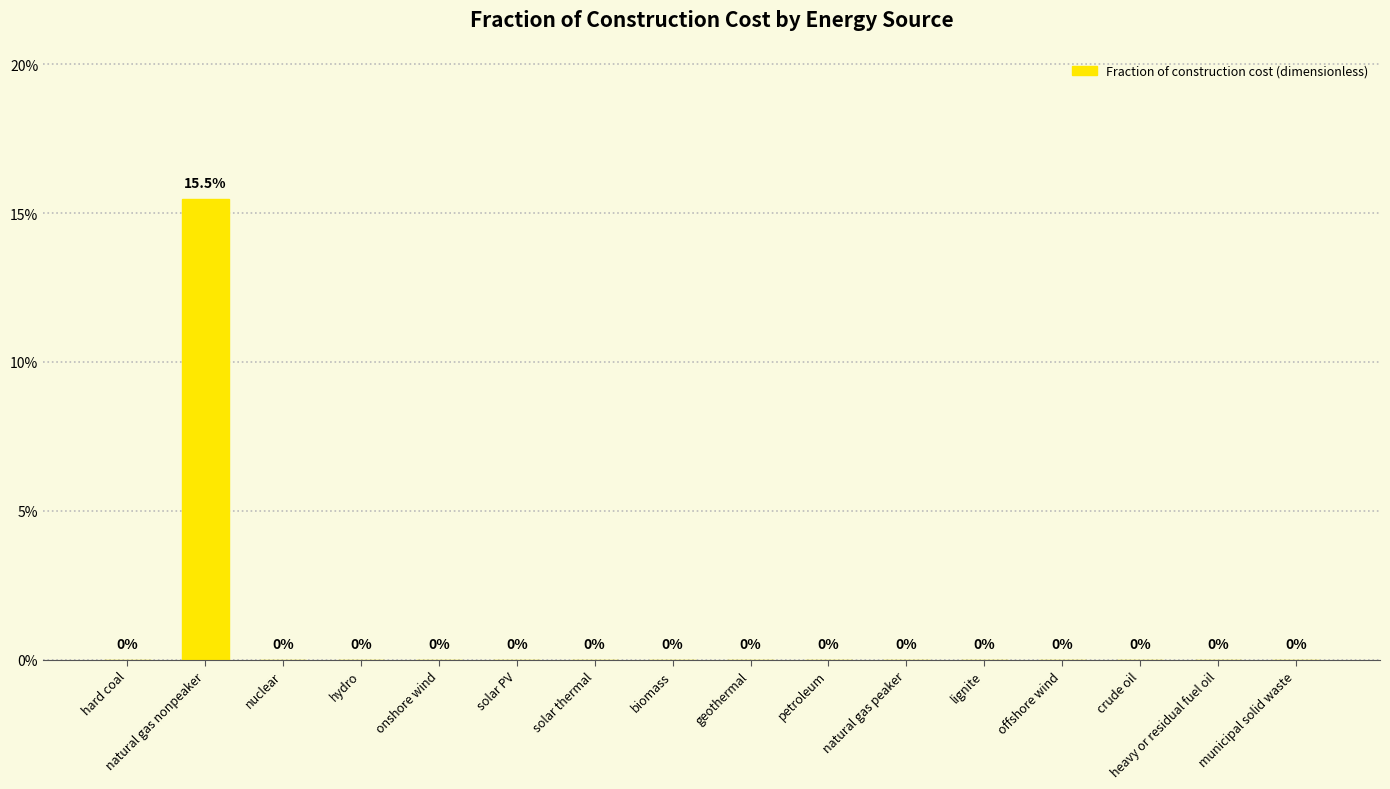

Are the bars horizontal?

No